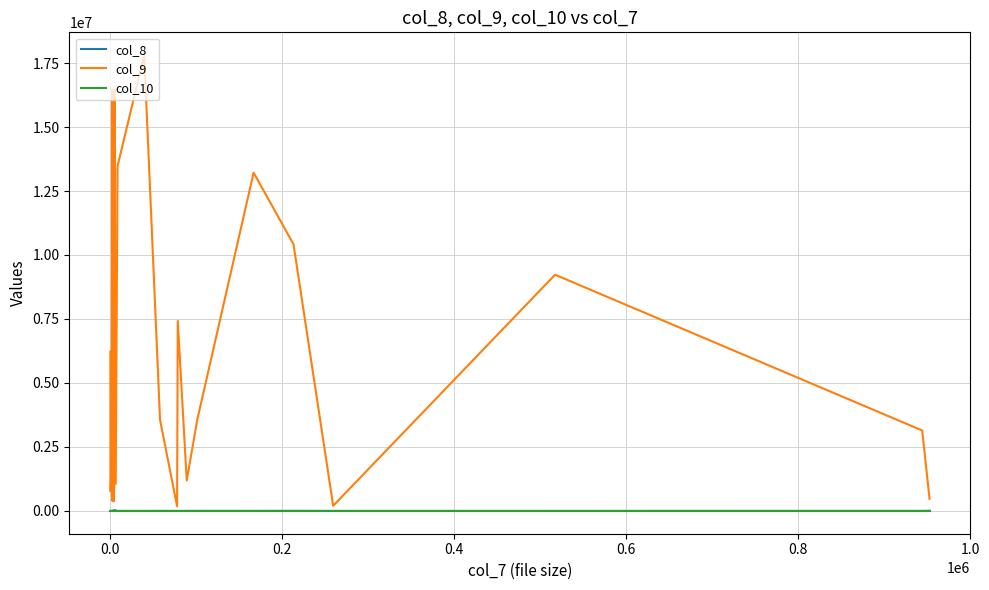

Is the value of col_8 at 0.4 greater than the value of col_9 at 0.0?

No